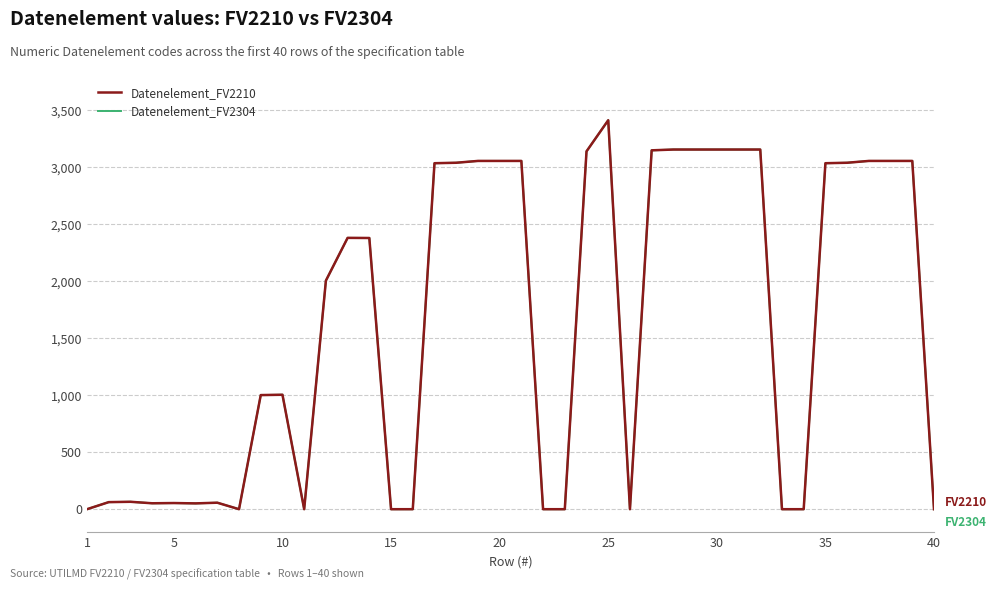

Is this an area chart (filled region under the line)?

No